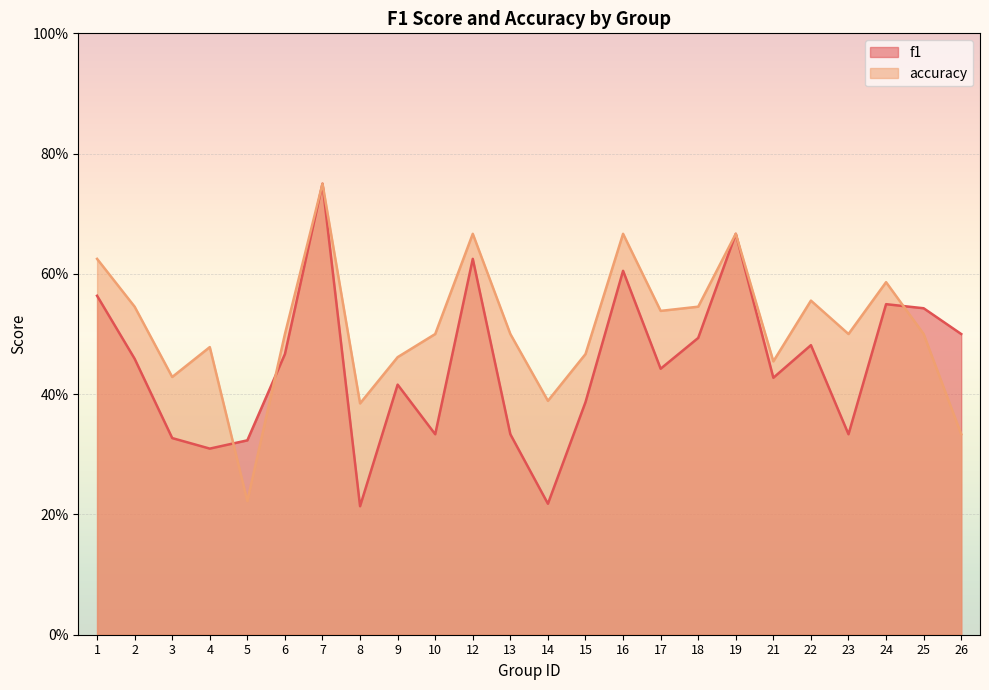

Rank the series at 8 from lowest to highest value.

f1, accuracy